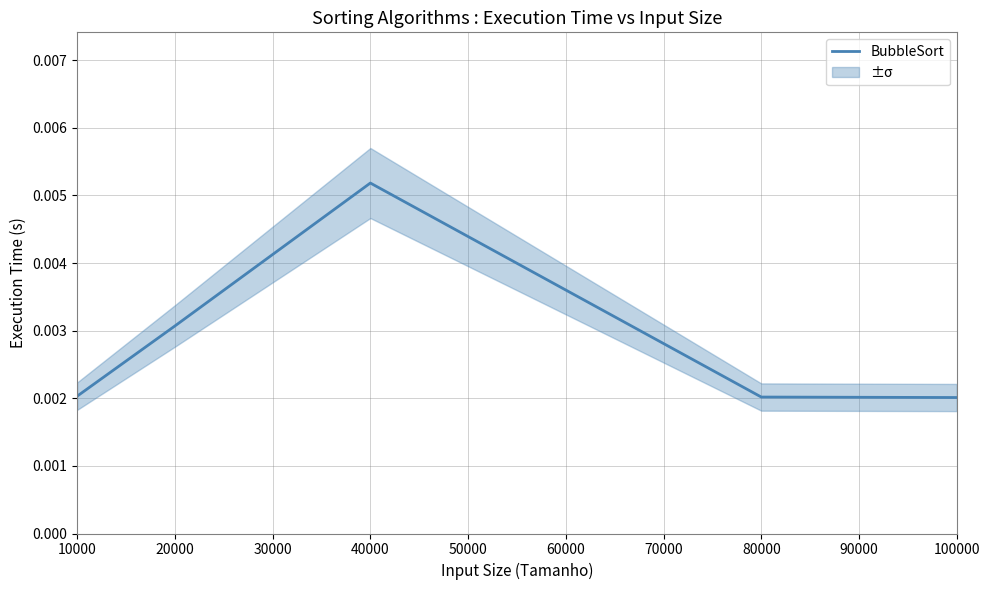

At which label does BubbleSort reach its peak?

40000